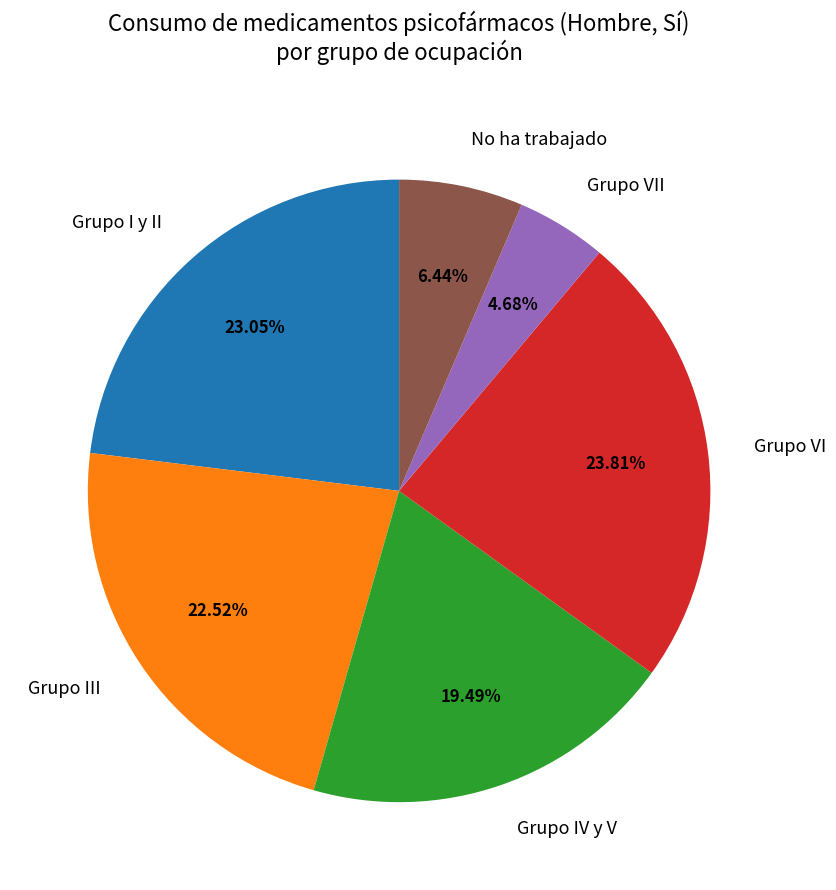

Count the number of slices in the pie.

6